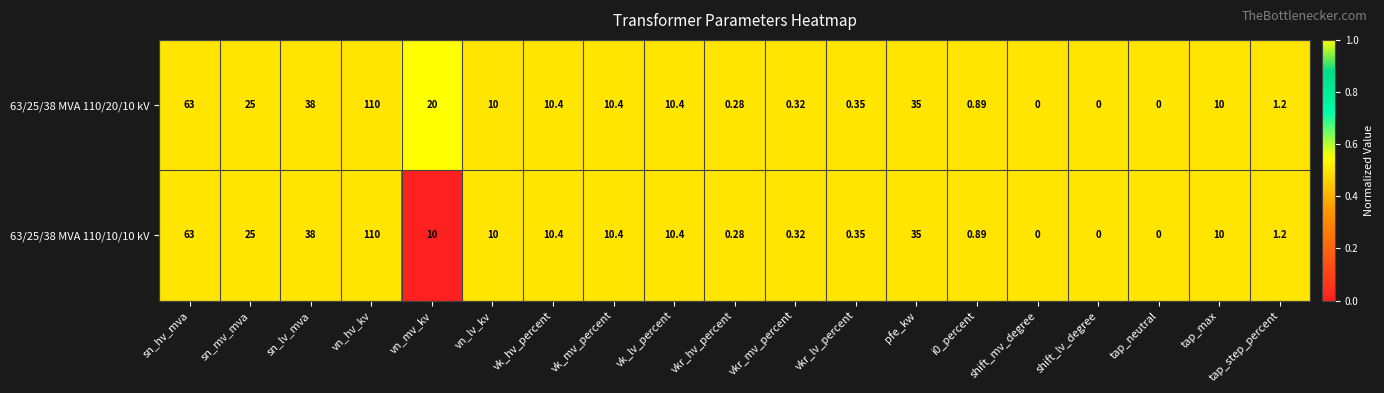

At which label does 63/25/38 MVA 110/20/10 kV first exceed 10?

sn_hv_mva